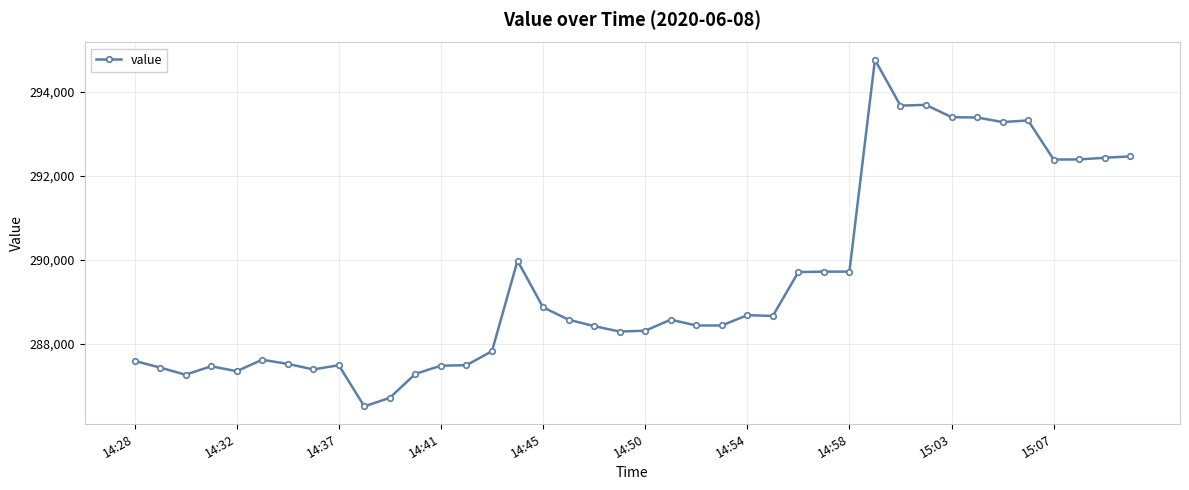

What is the difference between the maximum and minimum values?

8247.5